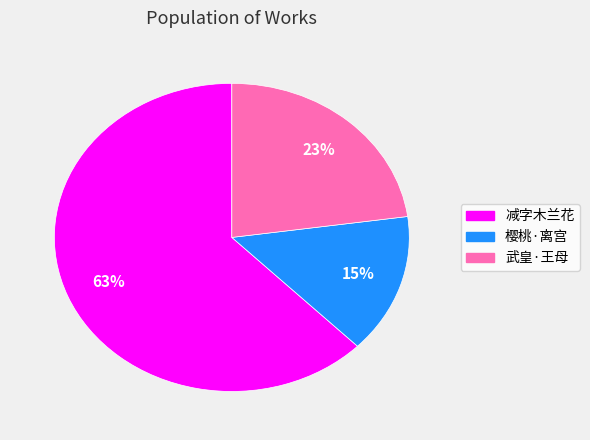

Is there a majority slice in this chart?

Yes